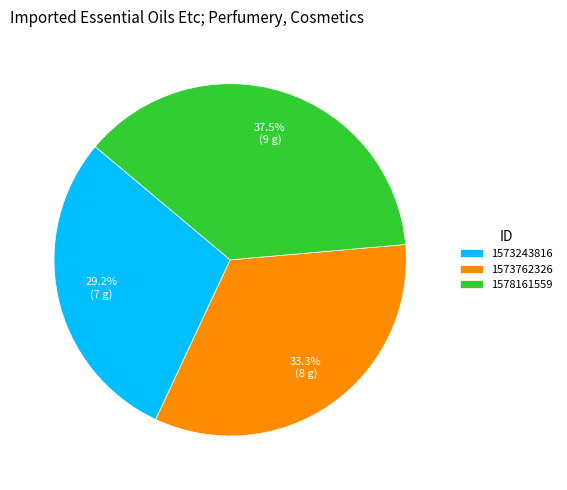

Approximately how many times larger is the value at 1573243816 compared to 1578161559?

0.8